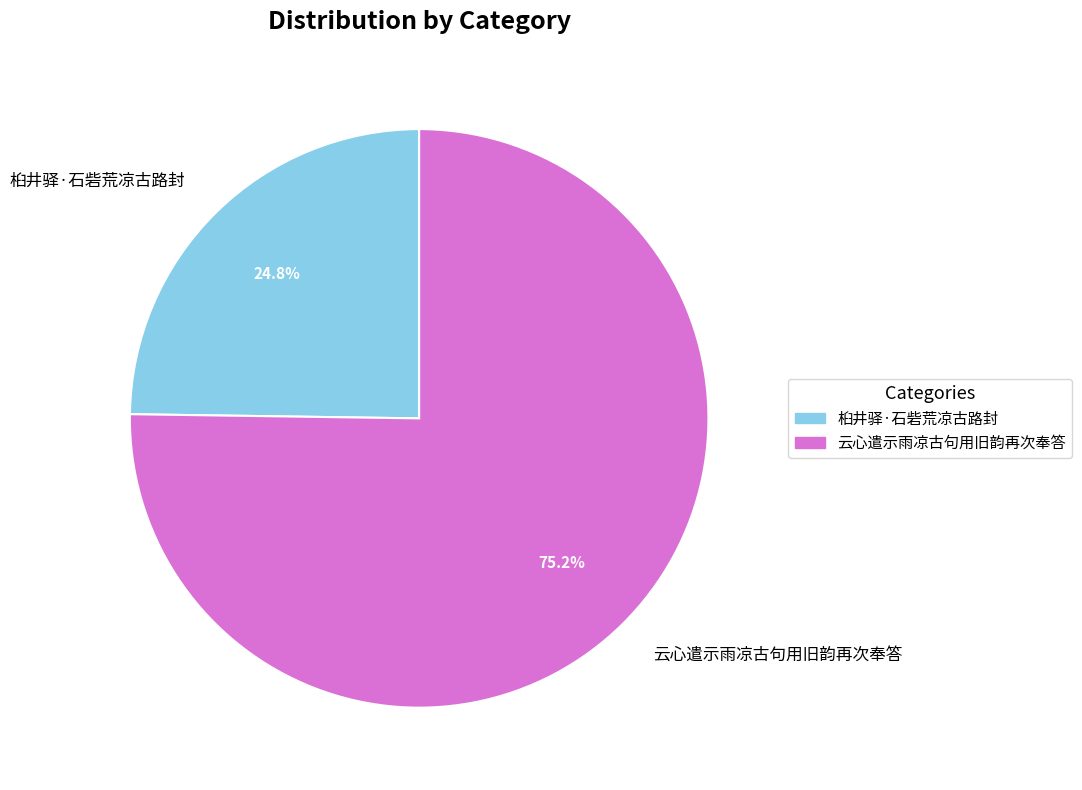

How many slices are in this pie chart?

2